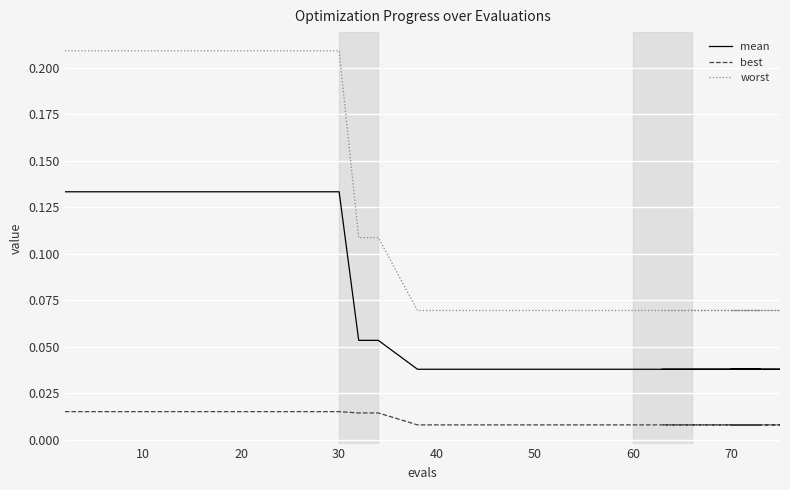

Does the chart display data point markers on the line(s)?

No